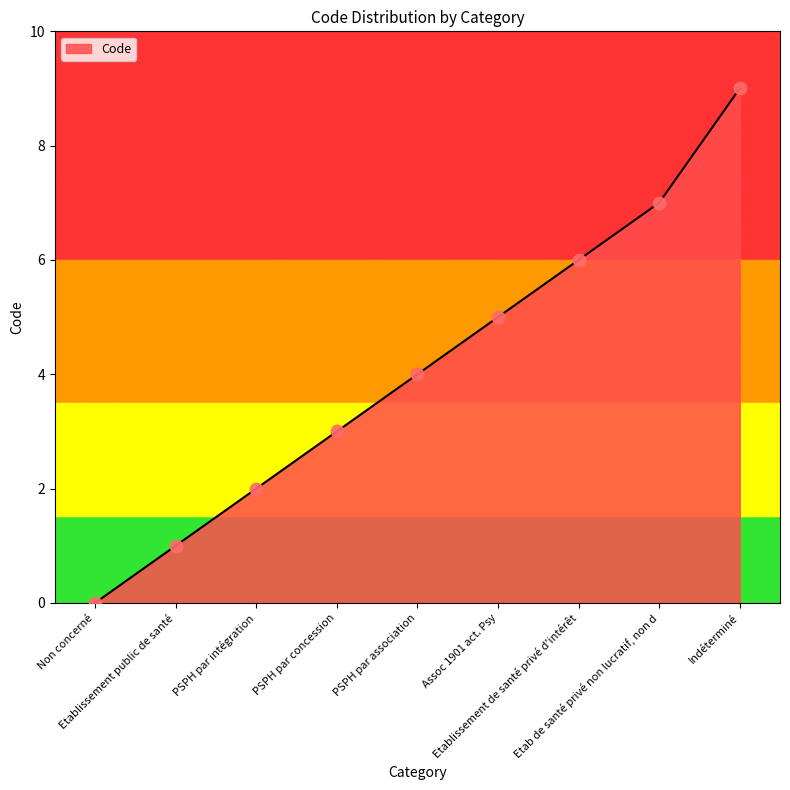

What is the change in value from PSPH par association to Etablissement de santé privé d'intérêt?

+2